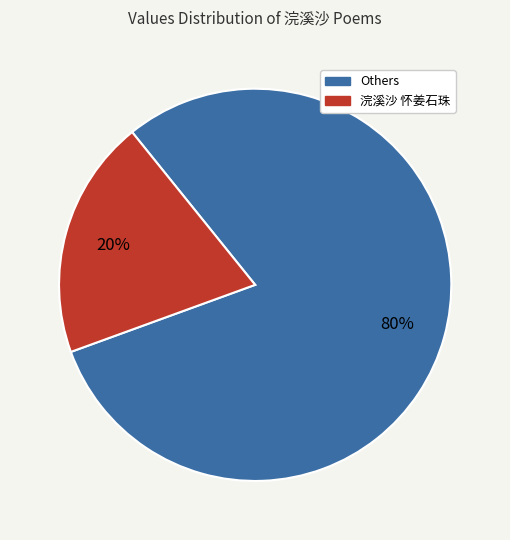

Does any single category account for the majority?

Yes